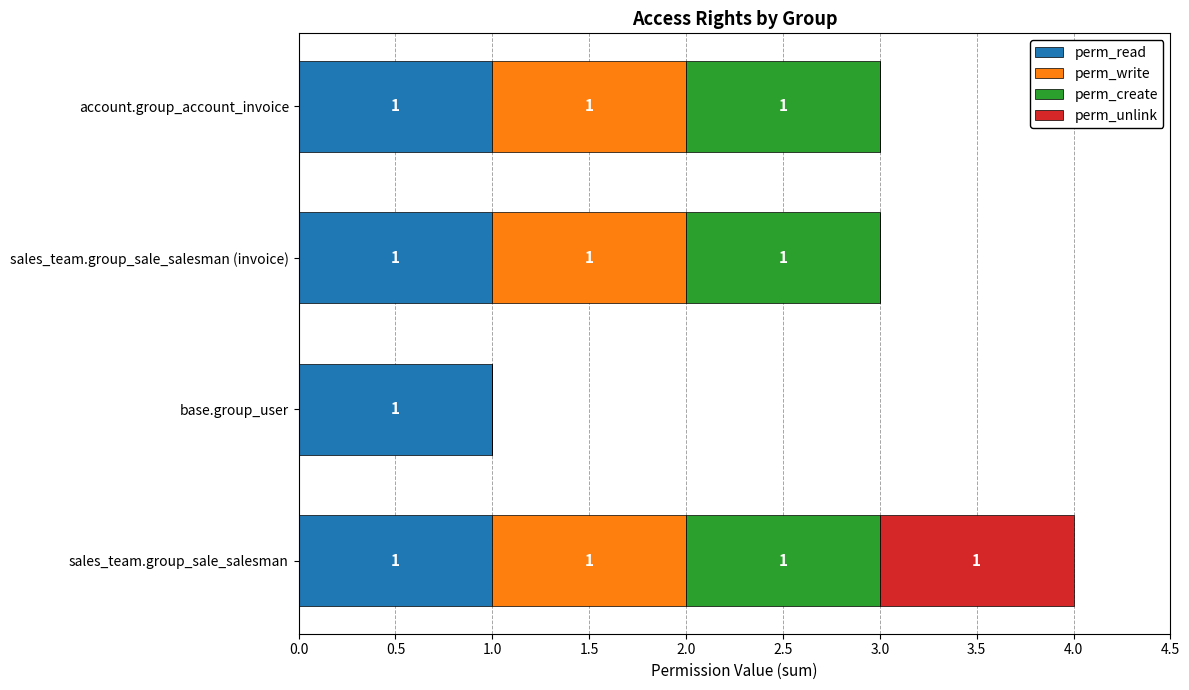

How many categories are shown in the chart?

4